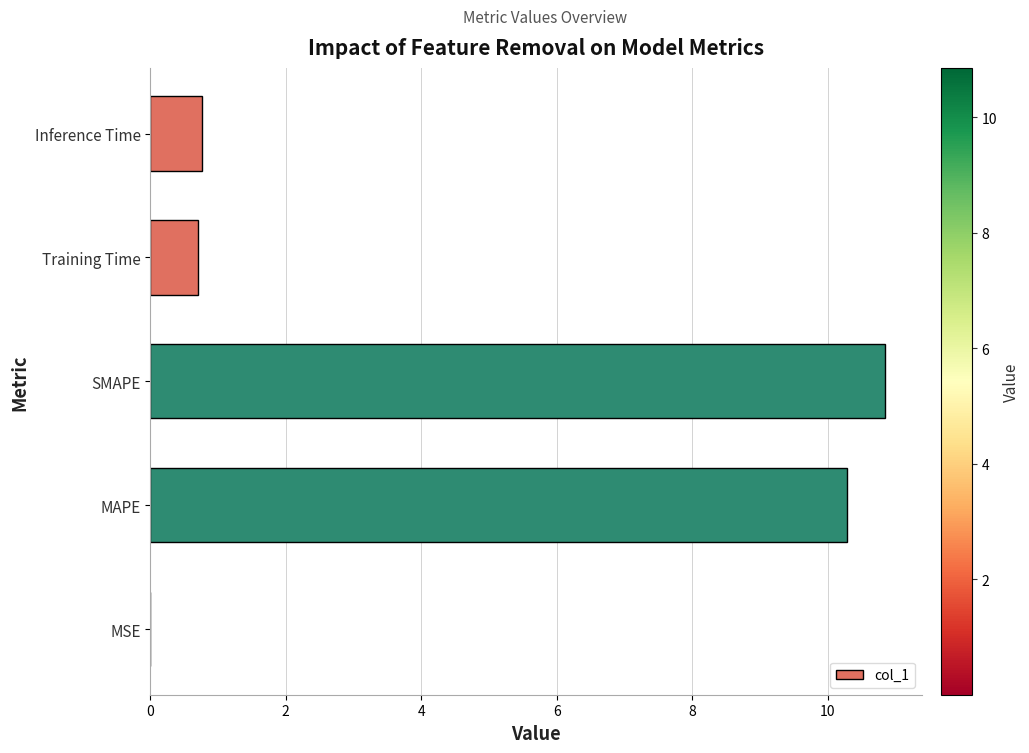

Which has a higher value, SMAPE or Inference Time?

SMAPE